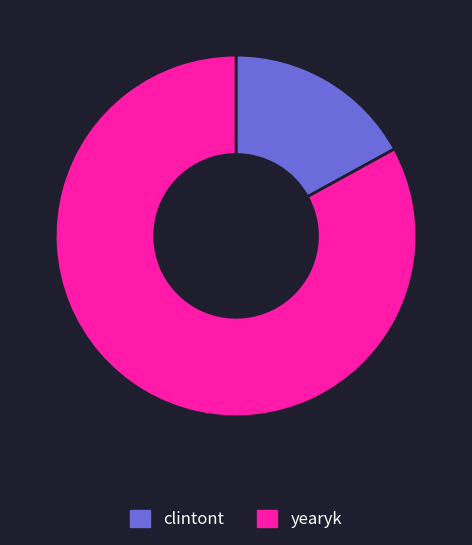

Do clintont and yearyk together represent more than half of the pie?

Yes